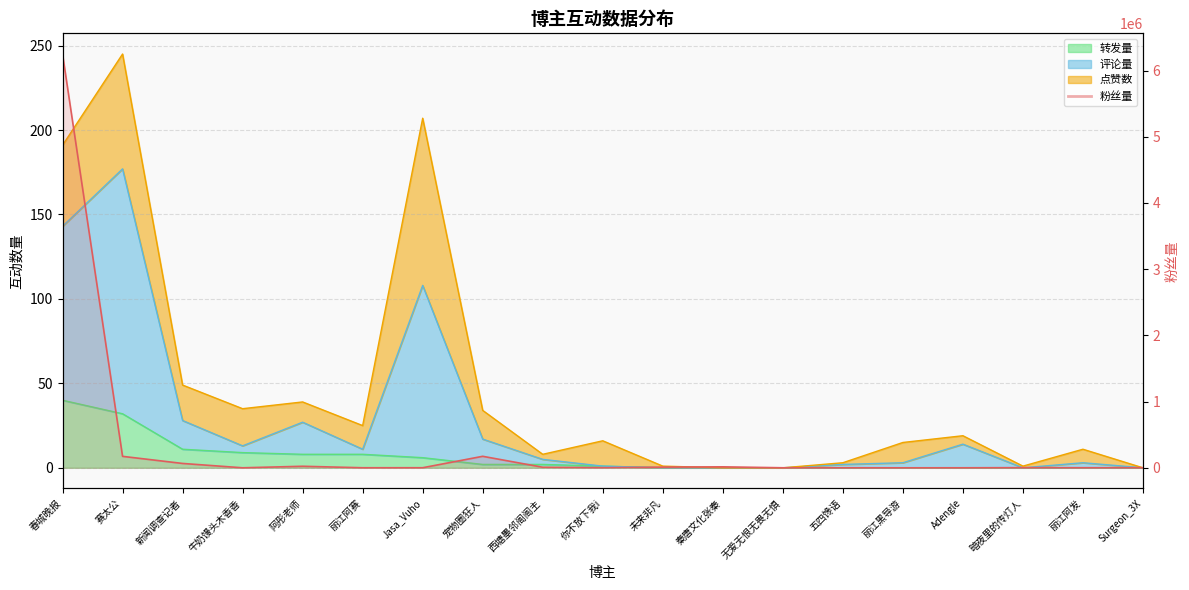

True or false: 转发量 has a value of 3 at Jasa_Vuho.

False